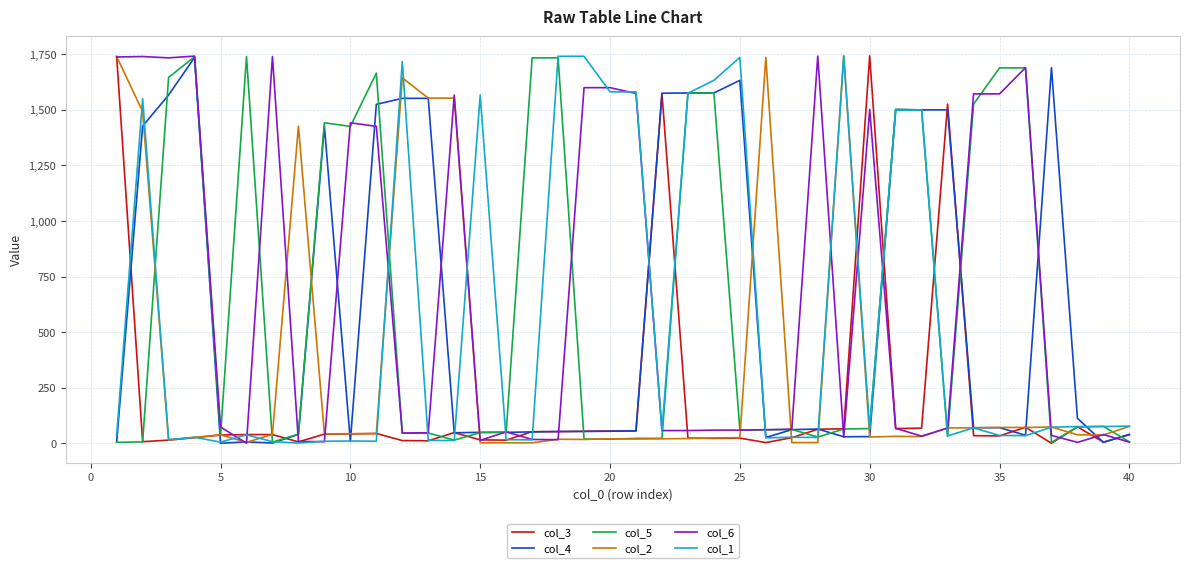

True or false: col_6 and col_1 intersect in this chart.

True